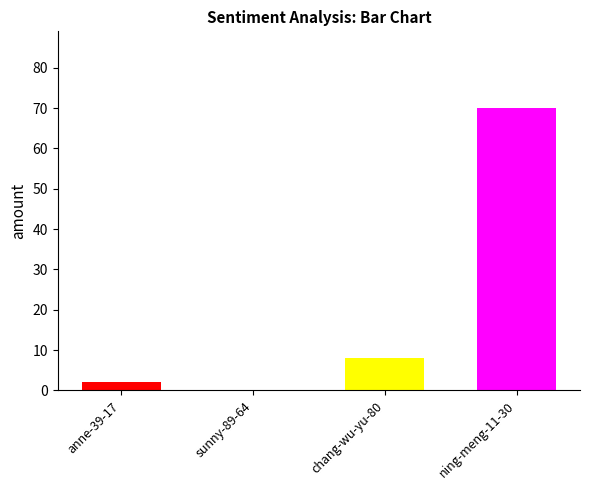

True or false: the data shows 70 at ning-meng-11-30.

True